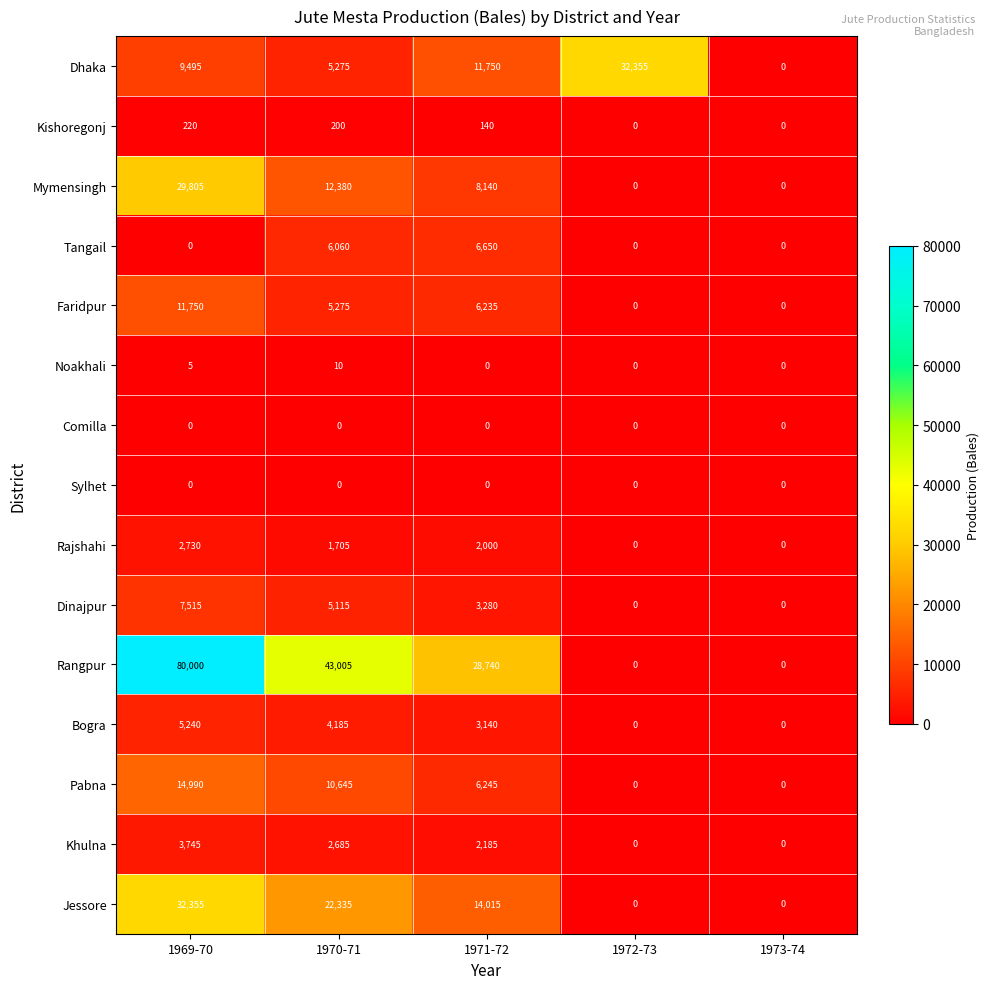

What is the difference between the maximum and second lowest values in the Rangpur series?

80000